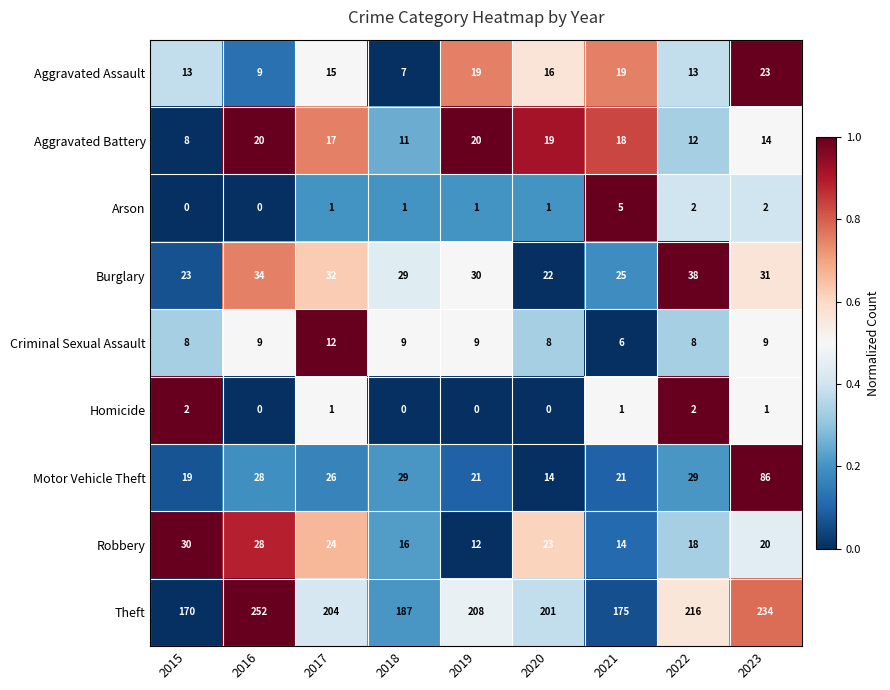

Is it true that Aggravated Battery equals 20 at 2016?

True